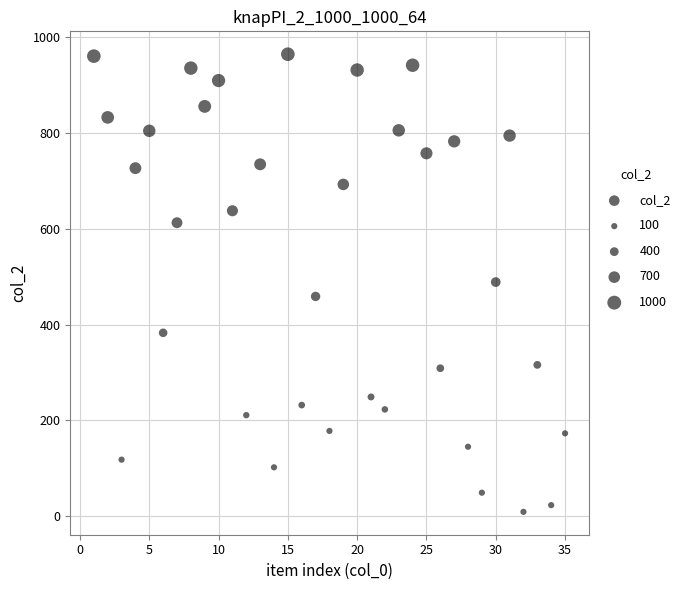

What is the range of Y values (max minus min)?

956